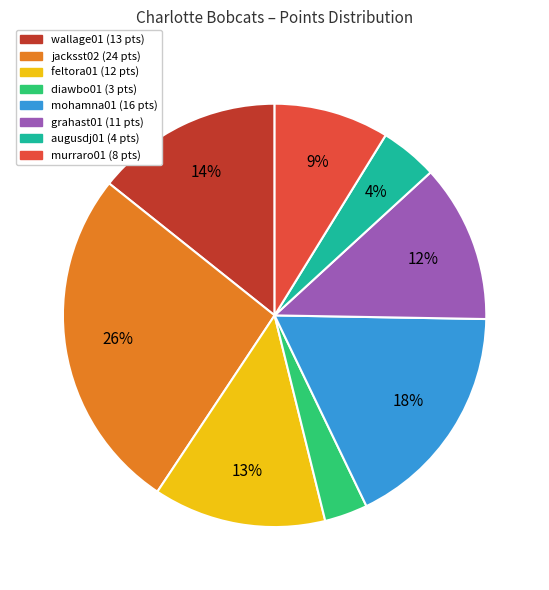

Is it true that augusdj01 is 4% of the pie?

True